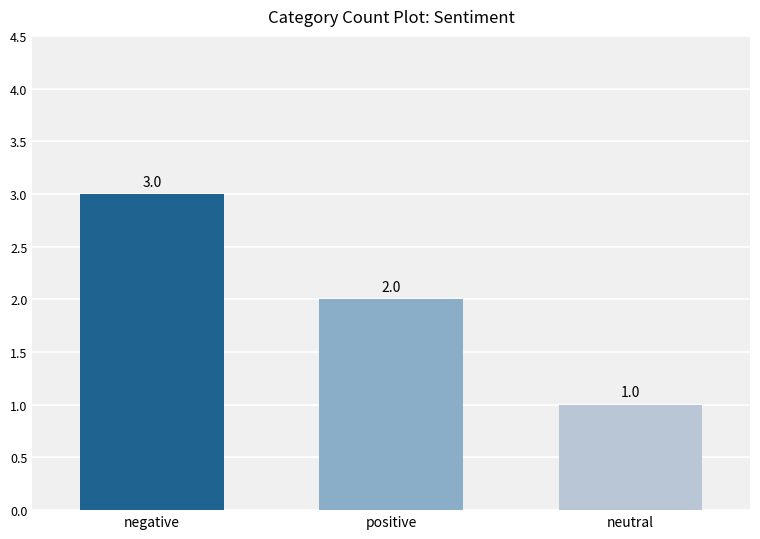

At which label is the value closest to 2?

positive